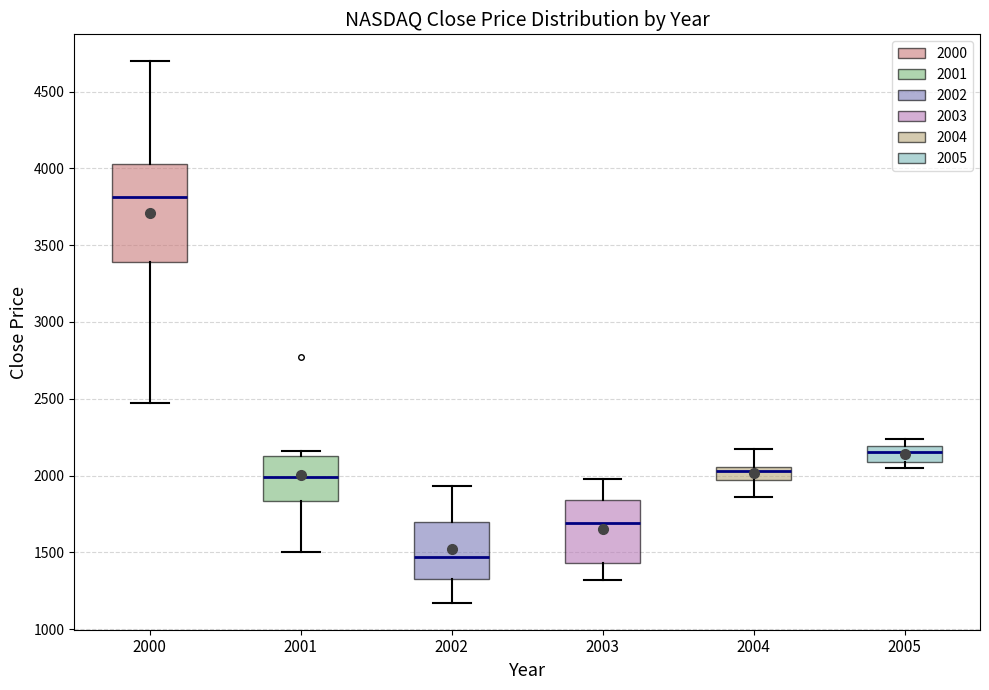

Reading left to right, transcribe this box plot: for each box, give where its median line is, the range the box spans, and where its two whiskers end, as read against the y-axis. The values are not printed on the chart, so give them approximately, as read against the axis.

2000: median 3800, box 3400 to 4050, whiskers 2450 to 4700
2001: median 2000, box 1850 to 2150, whiskers 1500 to 2150 (just above the box's upper edge)
2002: median 1450, box 1350 to 1700, whiskers 1150 to 1950
2003: median 1700, box 1450 to 1850, whiskers 1300 to 2000
2004: median 2050 (just below the box's upper edge), box 1950 to 2050, whiskers 1850 to 2200
2005: median 2150, box 2100 to 2200, whiskers 2050 to 2250